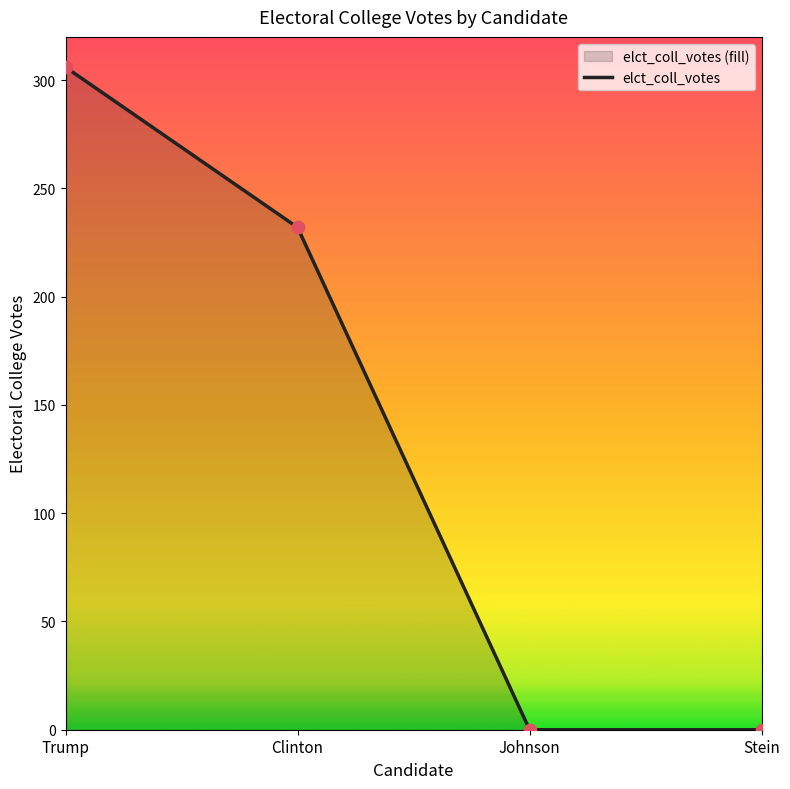

Between Clinton and Stein, which is larger?

Clinton